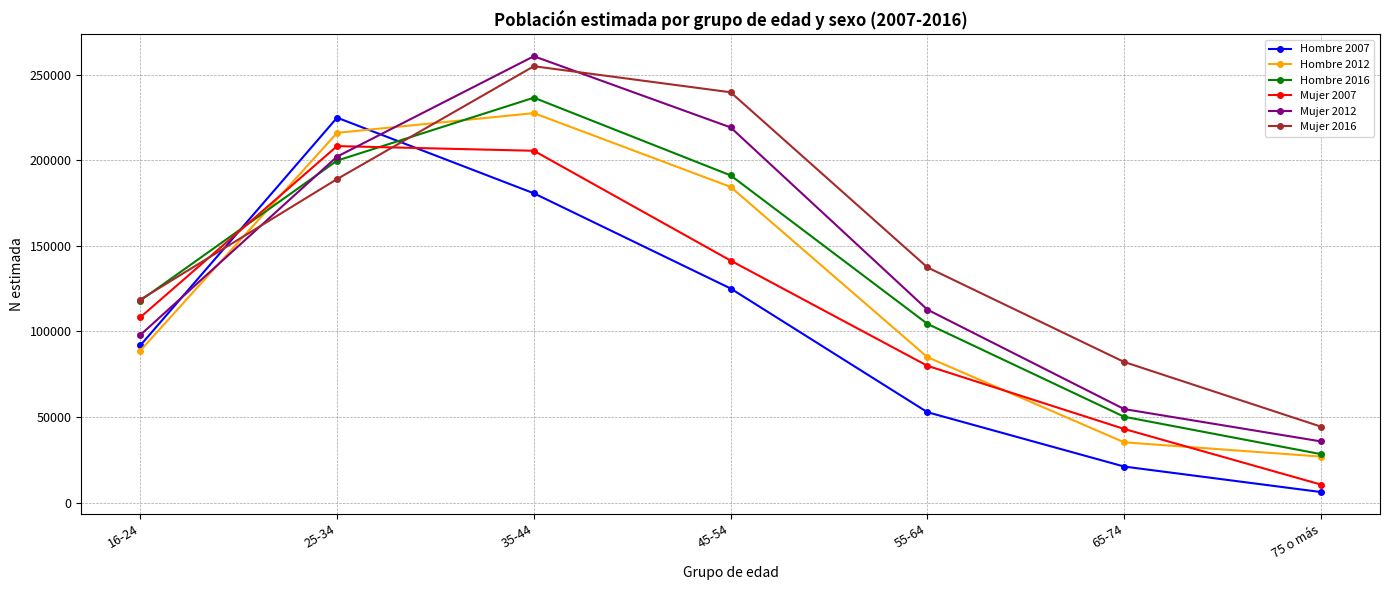

List the series in order of their overall mean, highest first.

Mujer 2016, Mujer 2012, Hombre 2016, Hombre 2012, Mujer 2007, Hombre 2007